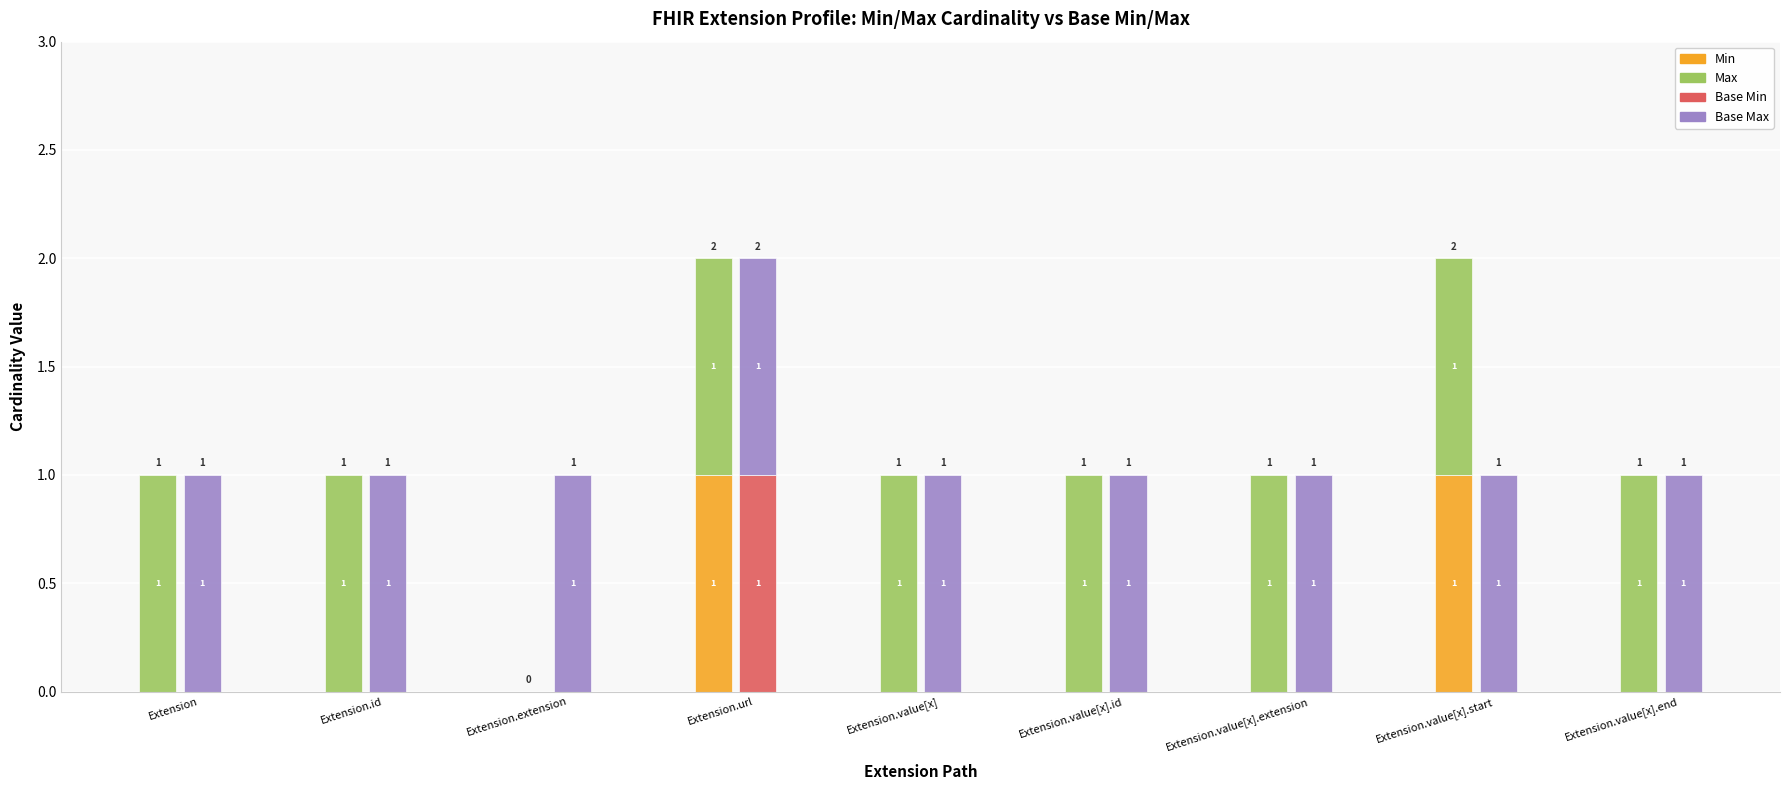

How many bars are there in total?

36